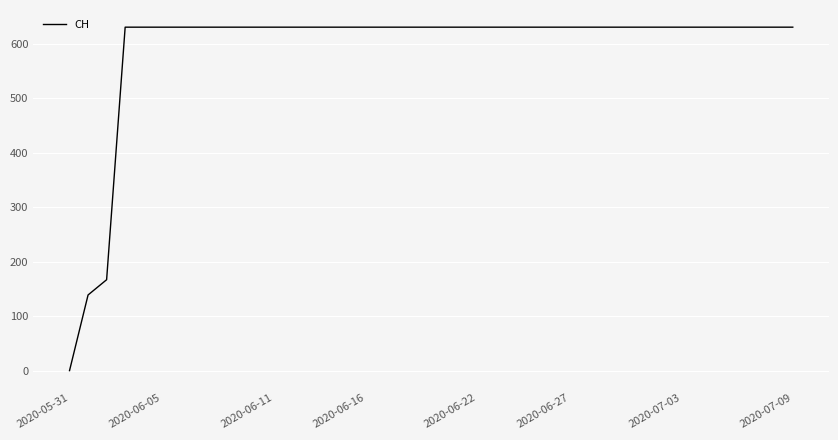

How many positive values are there?

39